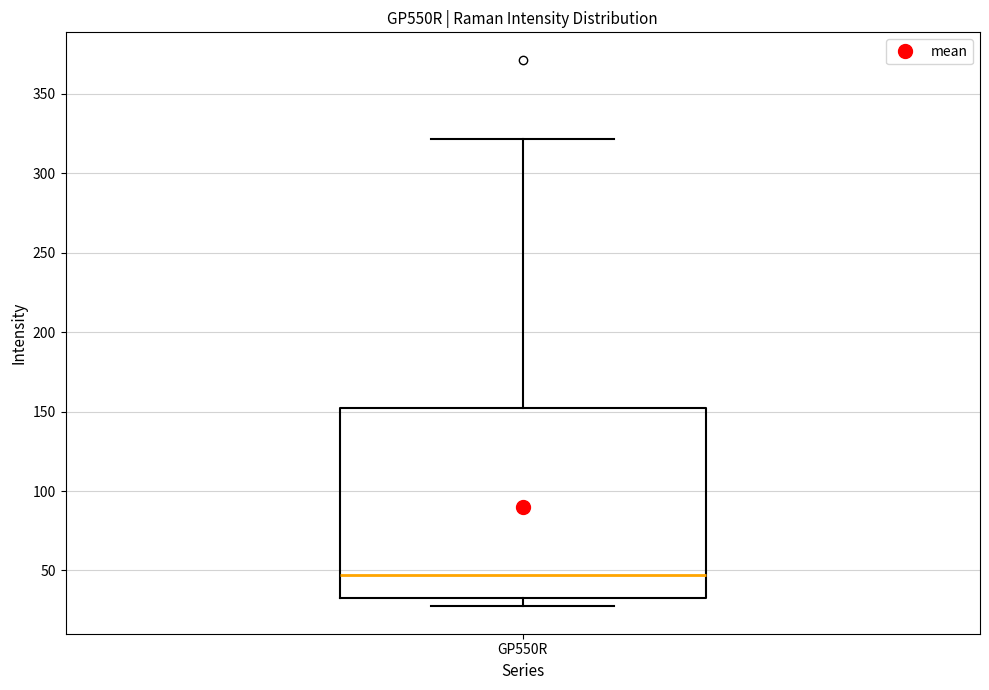

Where is the upper edge of the box for GP550R on the y-axis? The values are not printed on the chart, so give them approximately, as read against the axis.

150